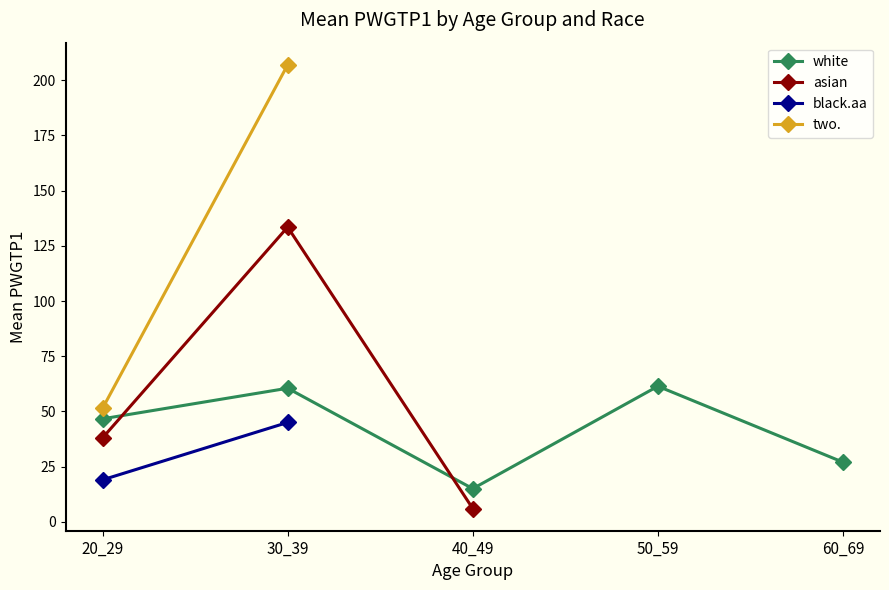

What is the value of the asian point at the 1st from the left?

38.0